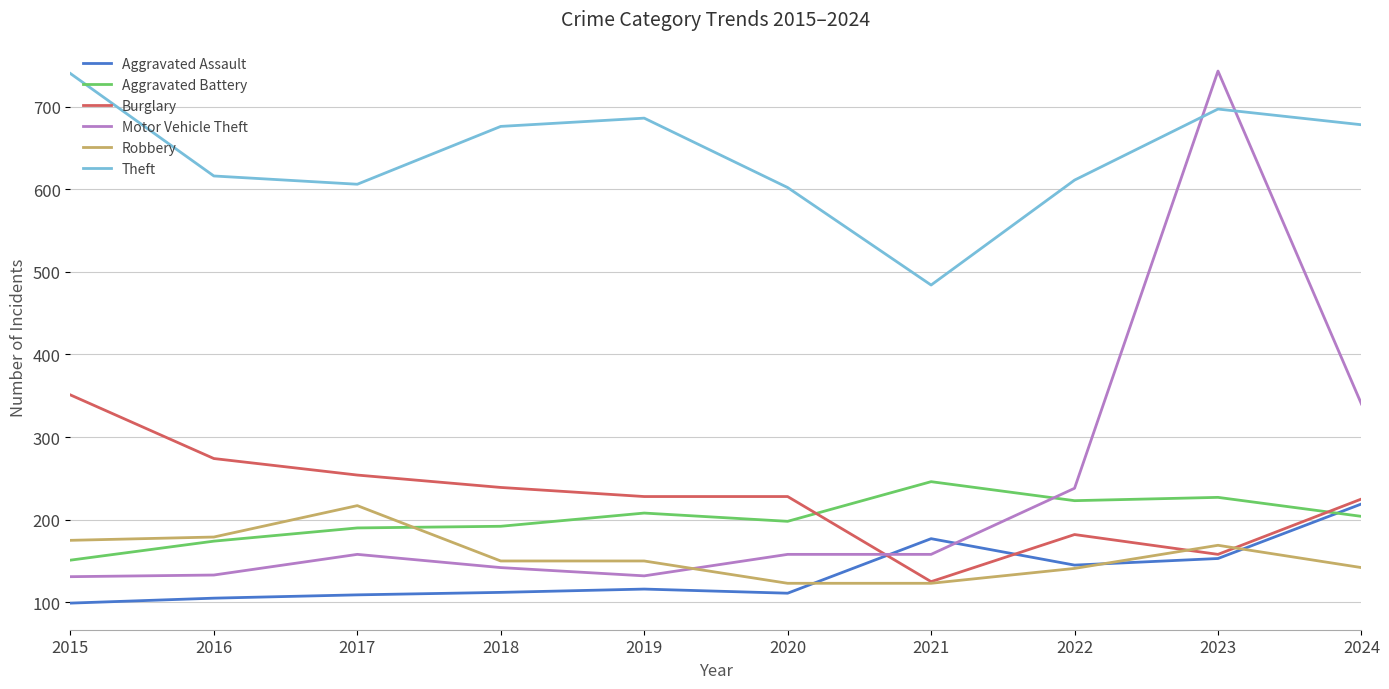

The value of Motor Vehicle Theft at 2019 is 232. True or false?

False